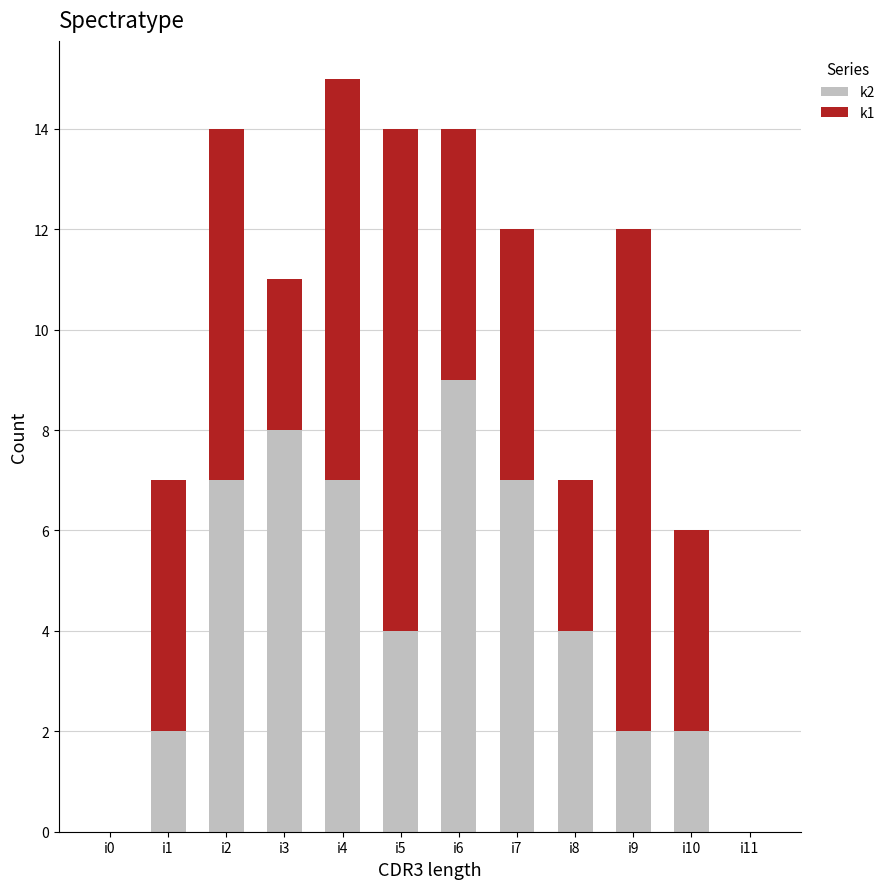

The k2 series shows 1 at i1. True or false?

False